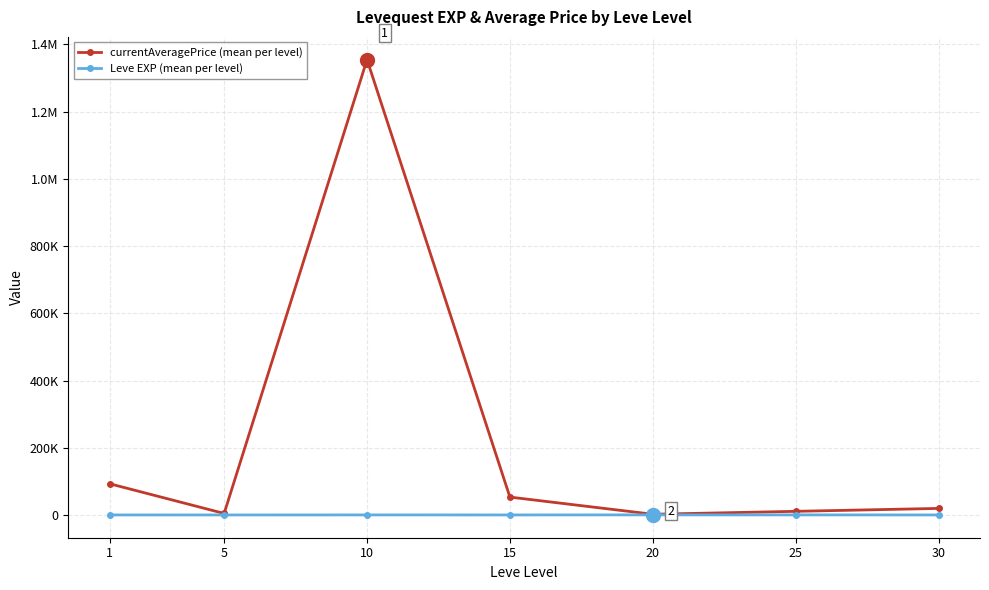

What are all the series names shown in the legend?

currentAveragePrice (mean per level), Leve EXP (mean per level)